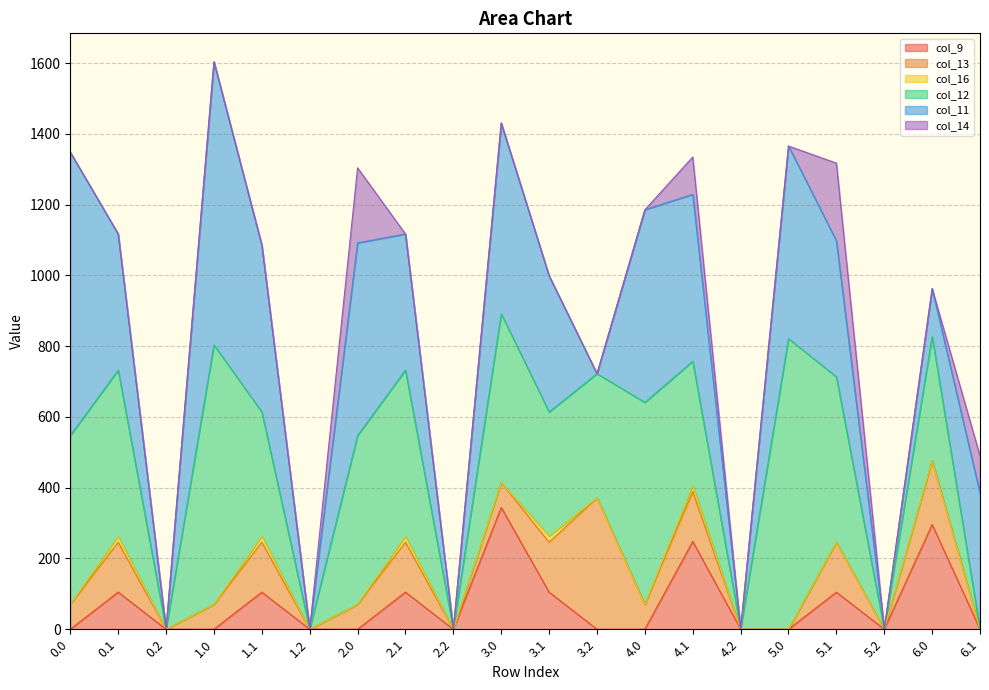

What position from the left is 3.0?

10